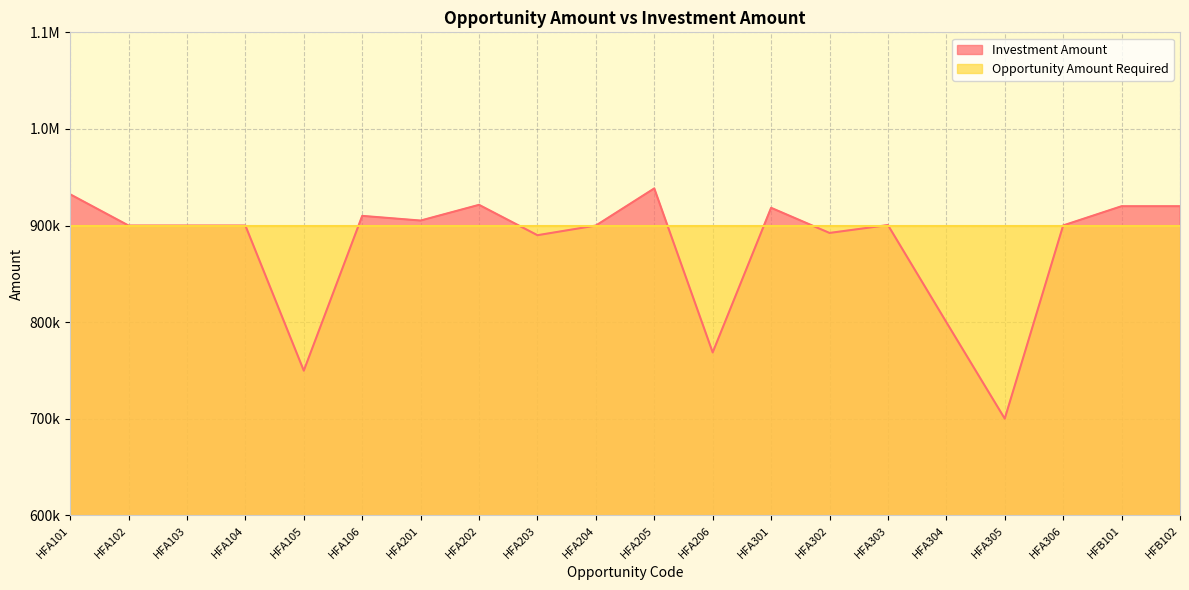

What is the change in value from HFA205 to HFA305?

-238331.5